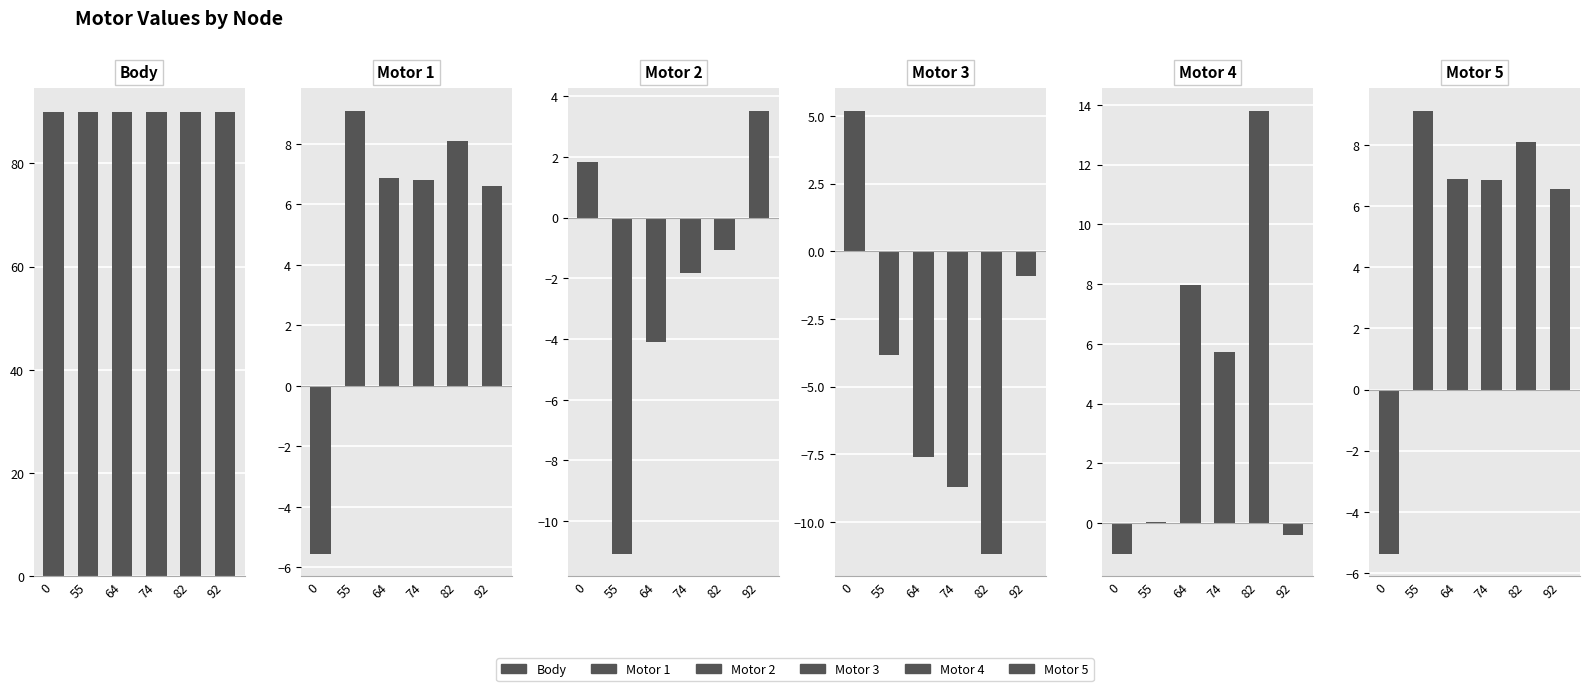

The Motor 4 series shows 13.8 at 82. True or false?

True